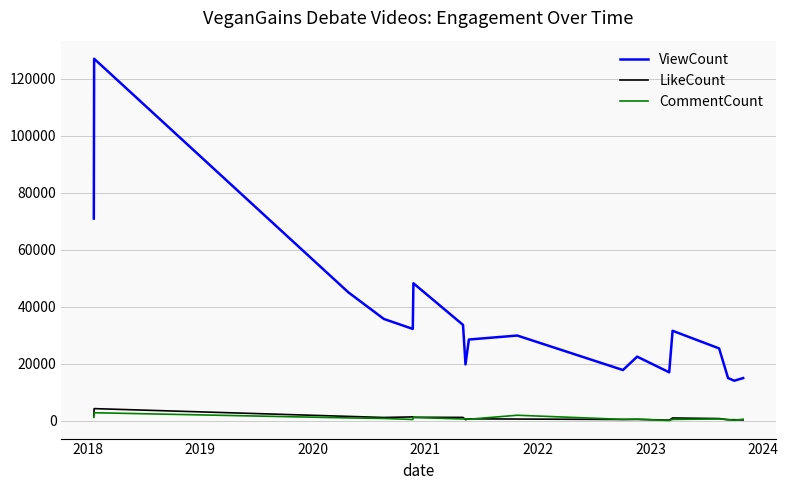

Which series has the largest total across all categories?

ViewCount